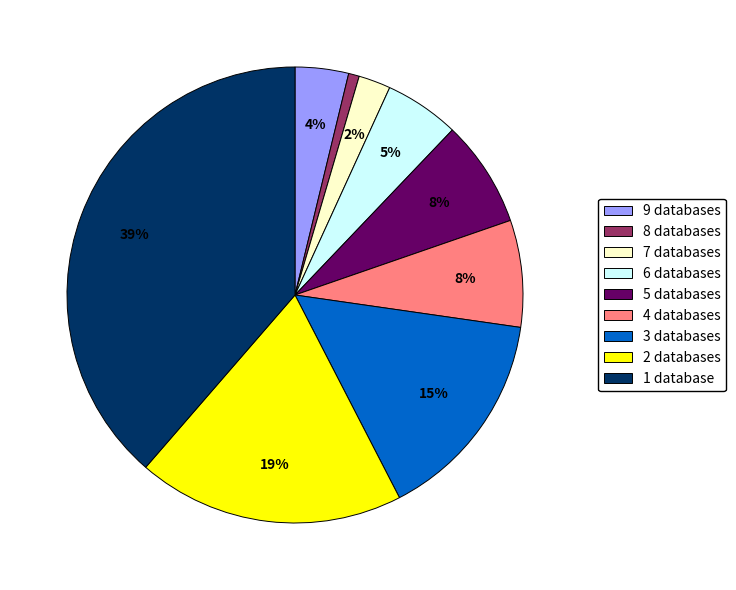

Is there a majority slice in this chart?

No